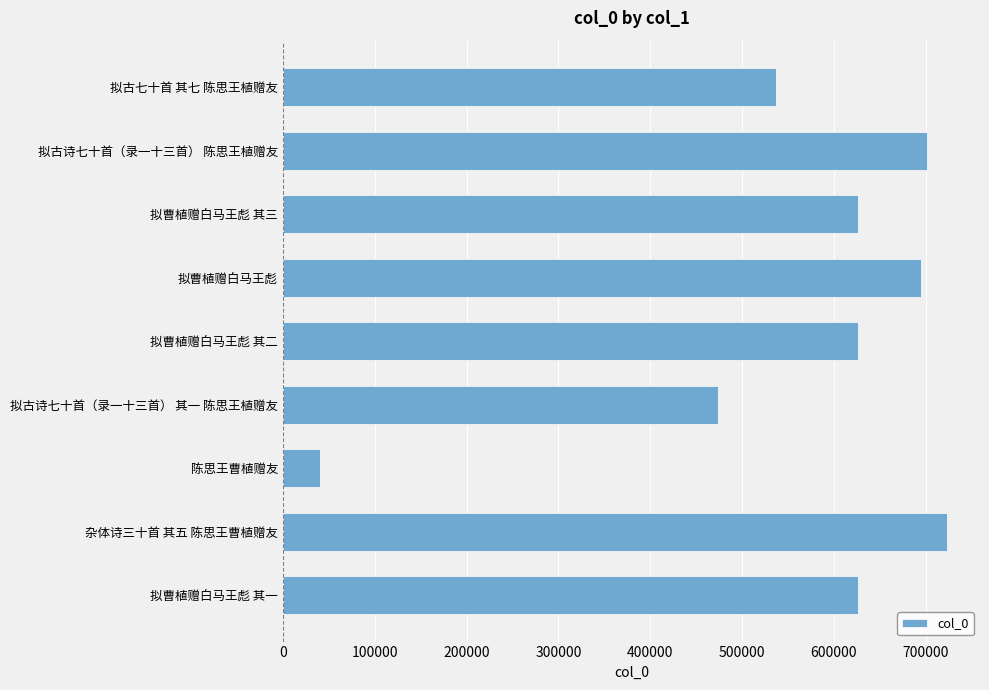

Approximately how many times larger is the value at 拟古七十首 其七 陈思王植赠友 compared to 杂体诗三十首 其五 陈思王曹植赠友?

0.7